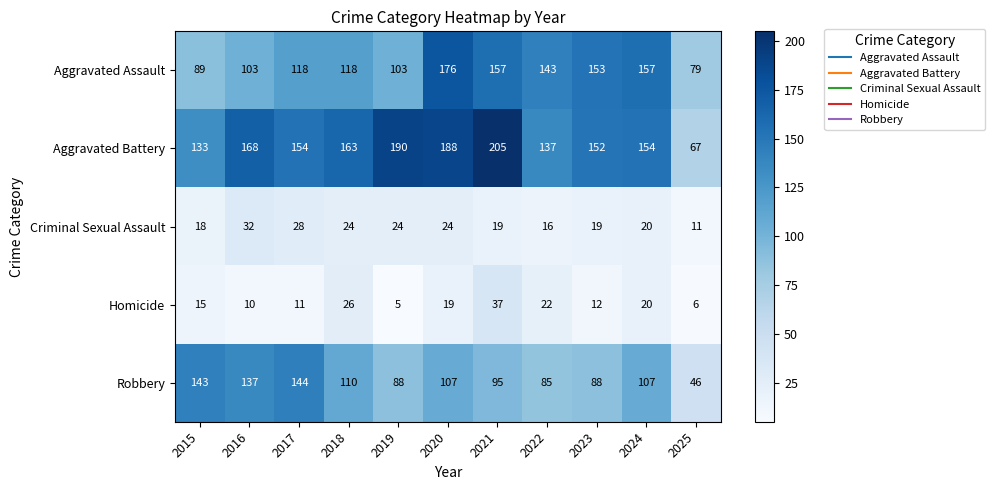

Rank the categories by Homicide value from lowest to highest.

2019, 2025, 2016, 2017, 2023, 2015, 2020, 2024, 2022, 2018, 2021